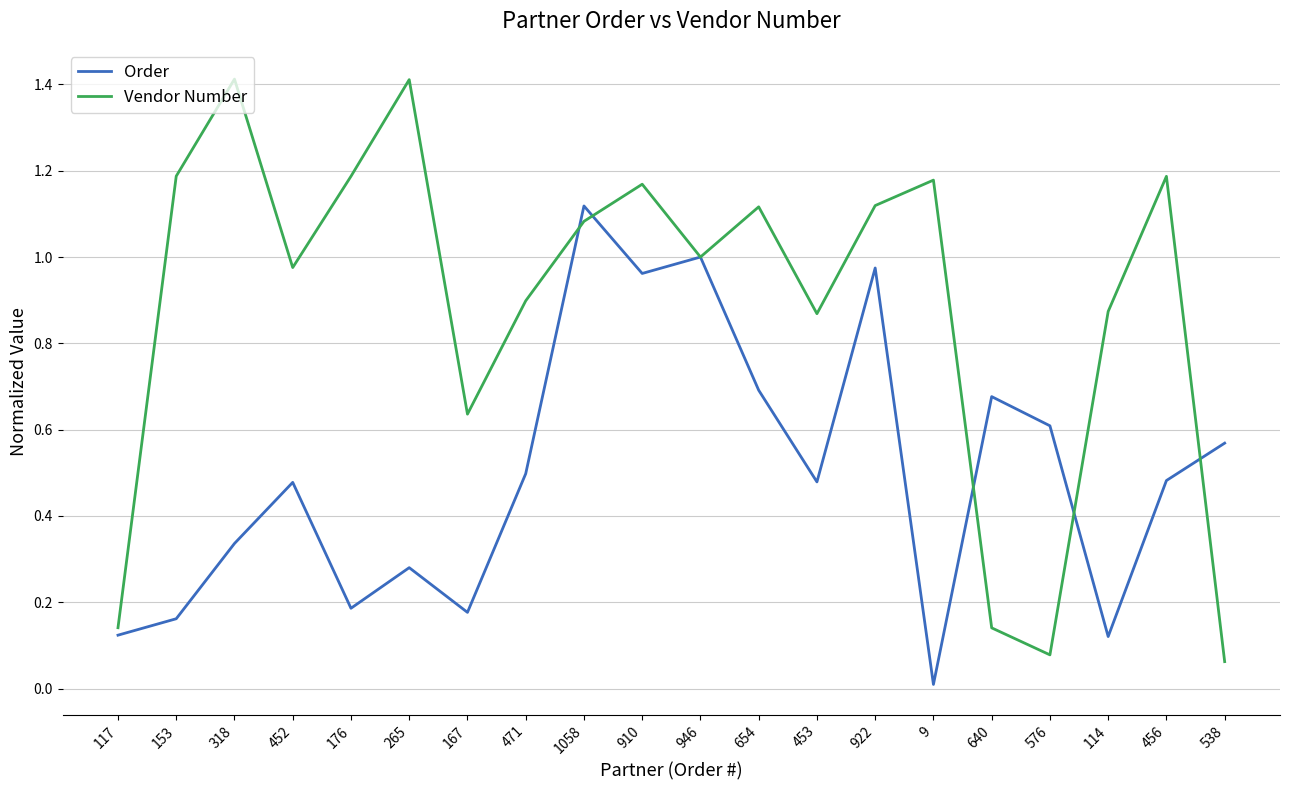

Which series has the largest total across all categories?

Vendor Number